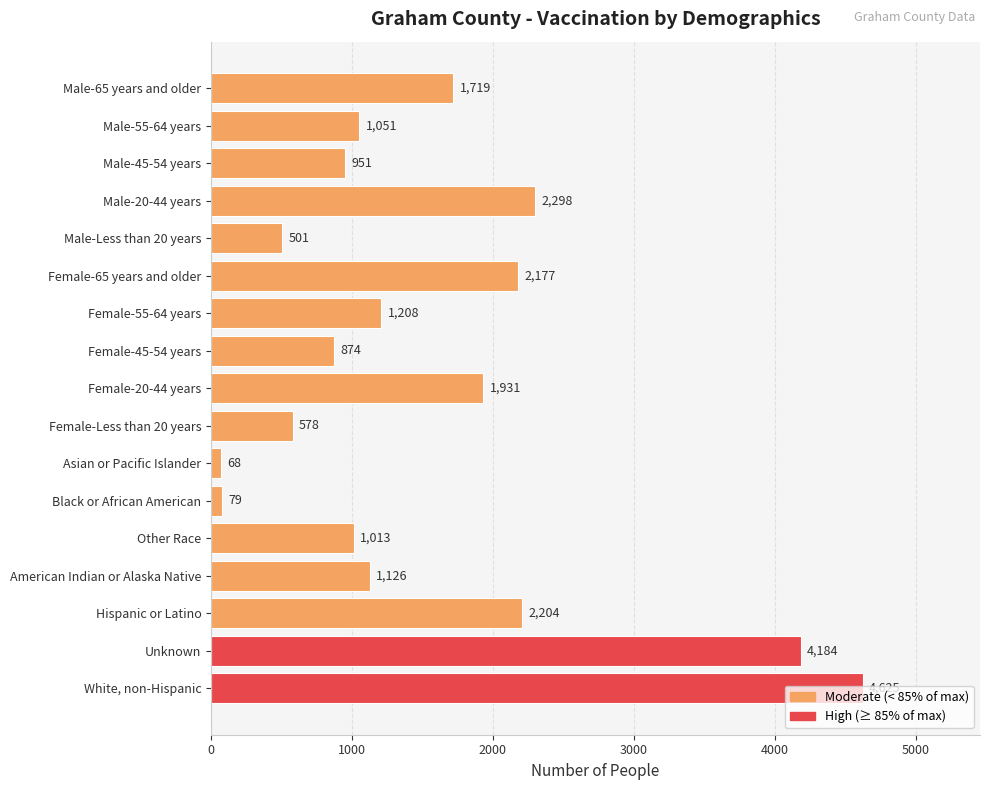

What is the maximum value shown in the chart?

4625